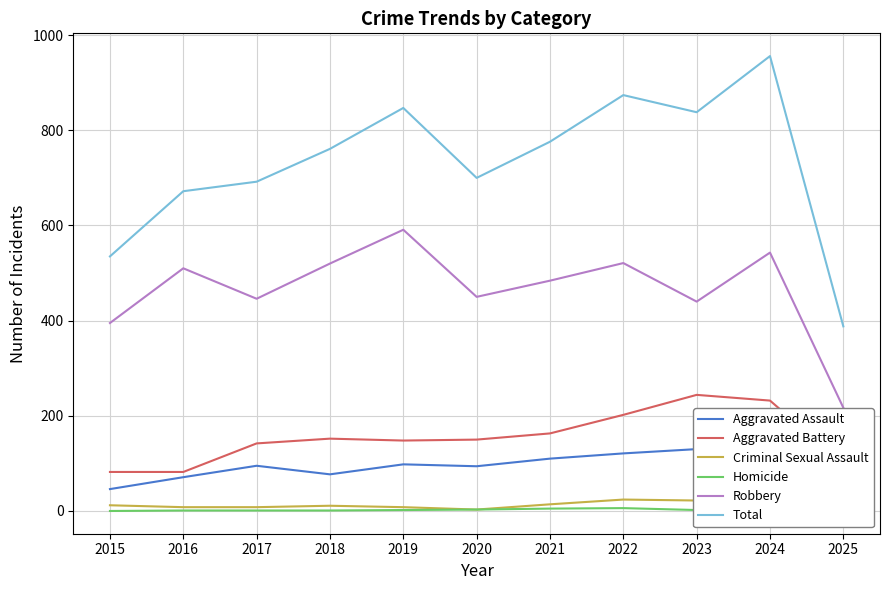

How many interior local valleys does the Robbery series have?

3